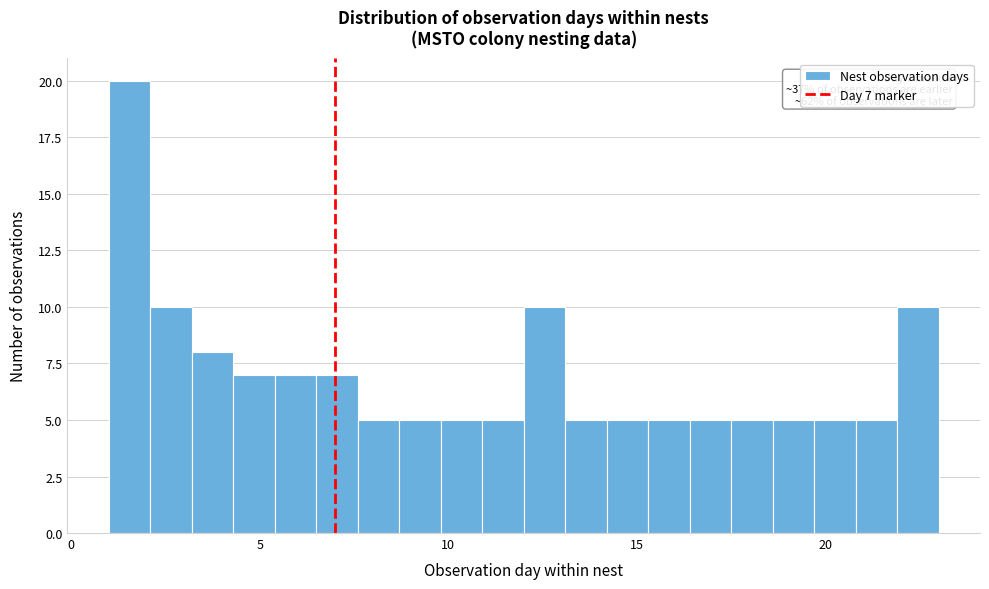

Around what value on the x-axis is the tallest bar? Give the approximate position of its centre, as read against the axis.

1.5